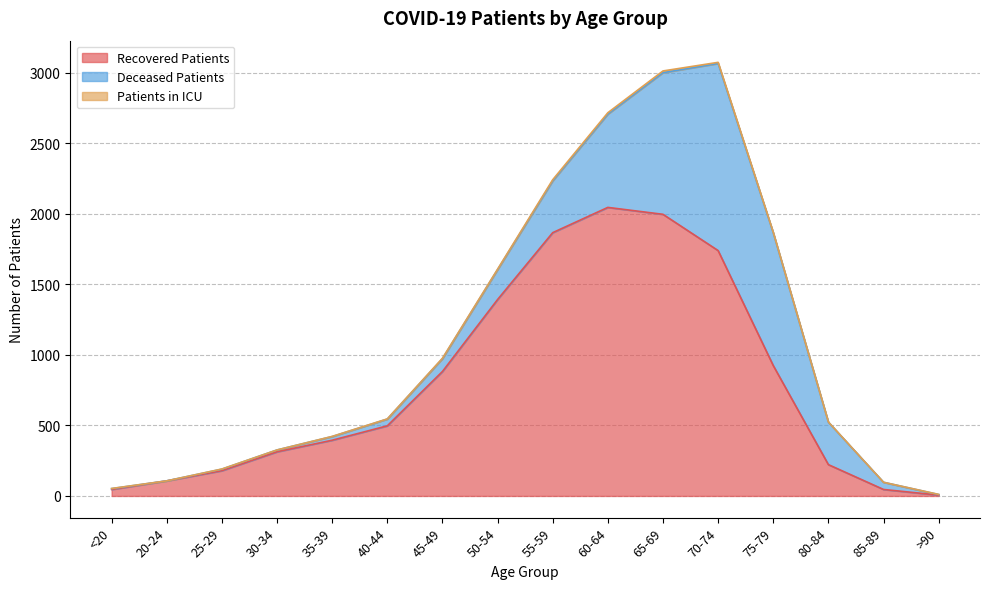

Does the chart have visible grid lines?

Yes